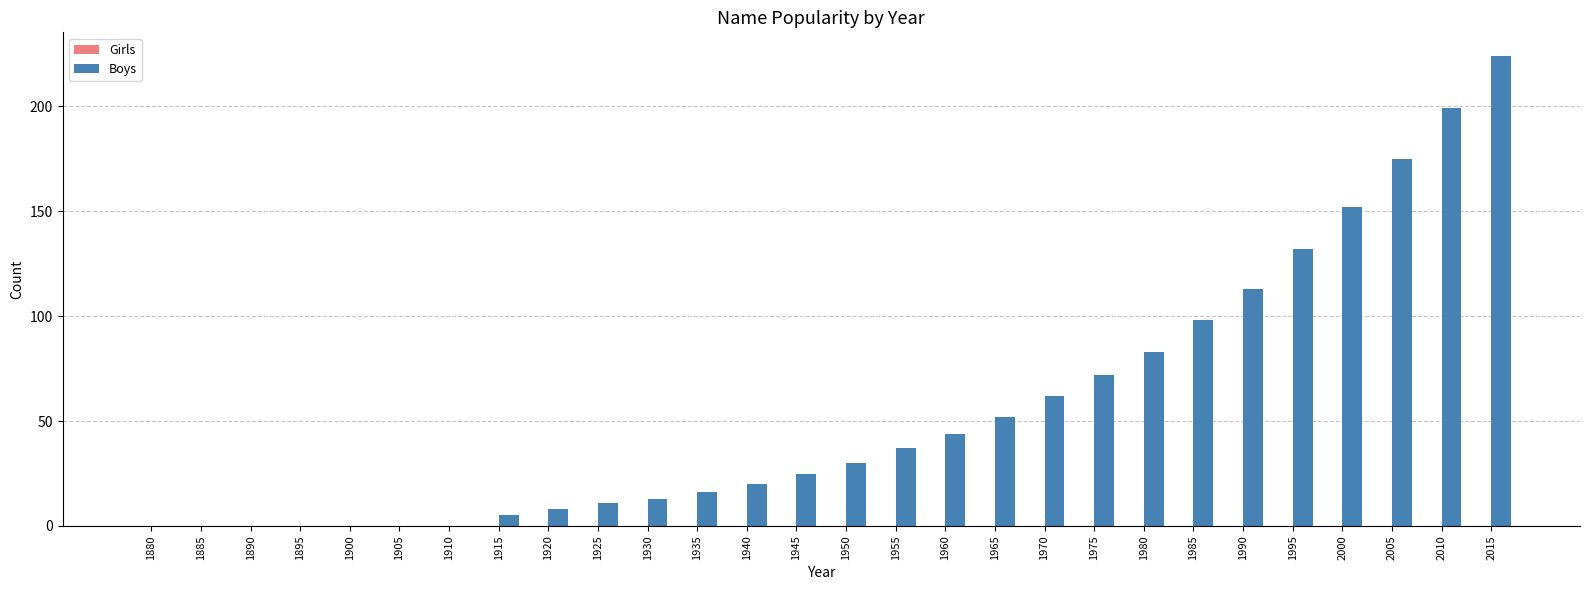

How many data points does each series have?

28